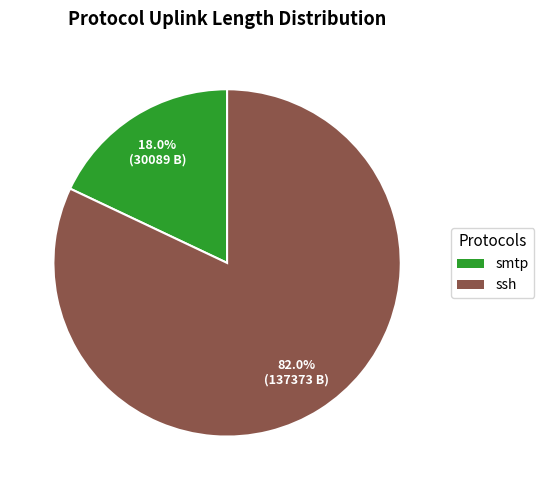

Which slice represents more than half of the pie?

ssh